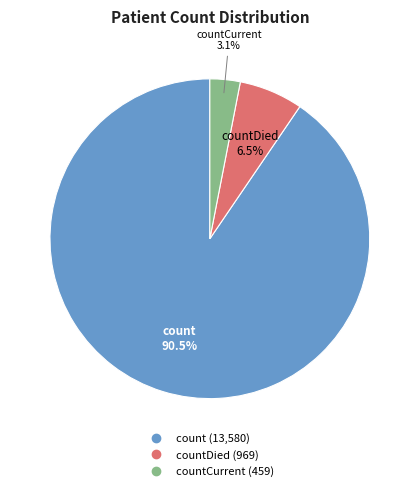

Is there a majority slice in this chart?

Yes